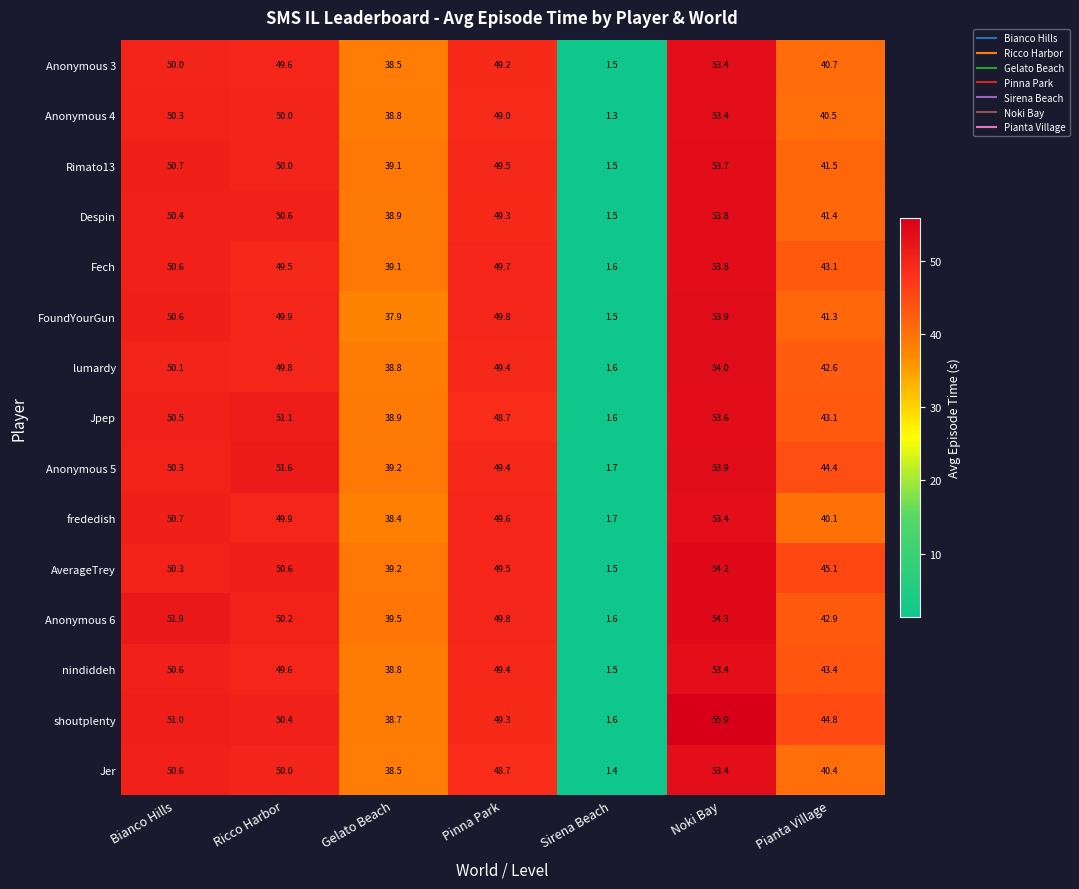

The FoundYourGun series shows 16.1 at Ricco Harbor. True or false?

False